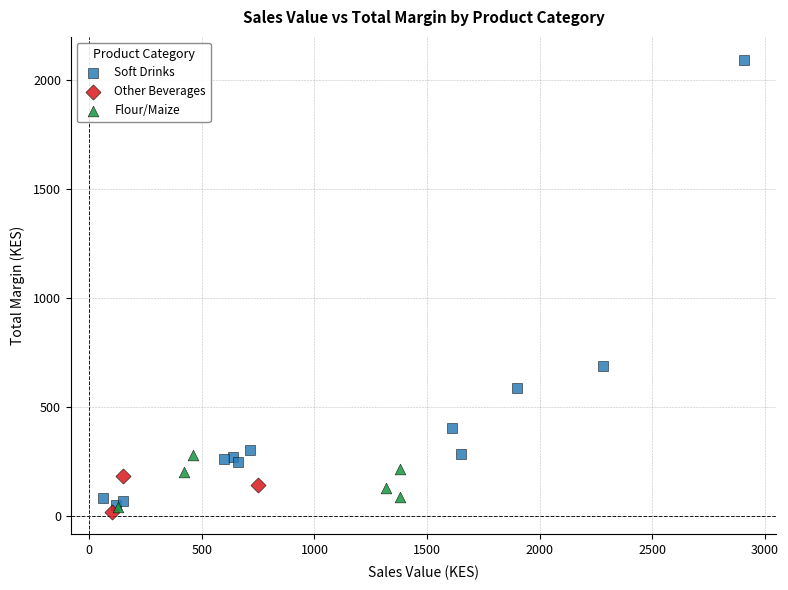

Which series reaches the minimum Y coordinate?

Other Beverages